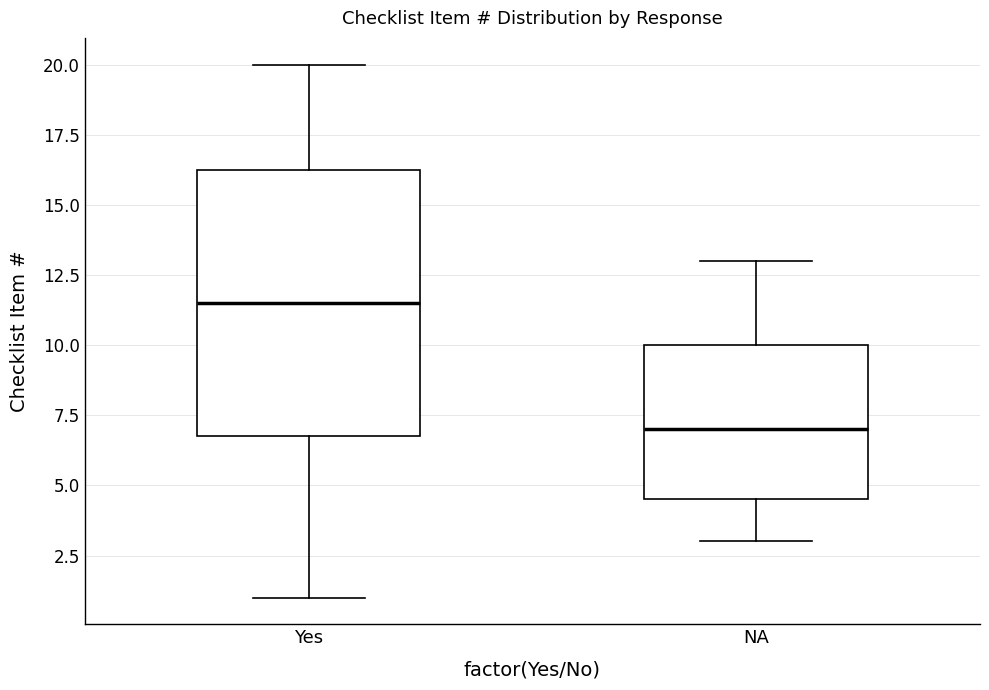

Where is the upper edge of the box for Yes on the y-axis? The values are not printed on the chart, so give them approximately, as read against the axis.

16.5